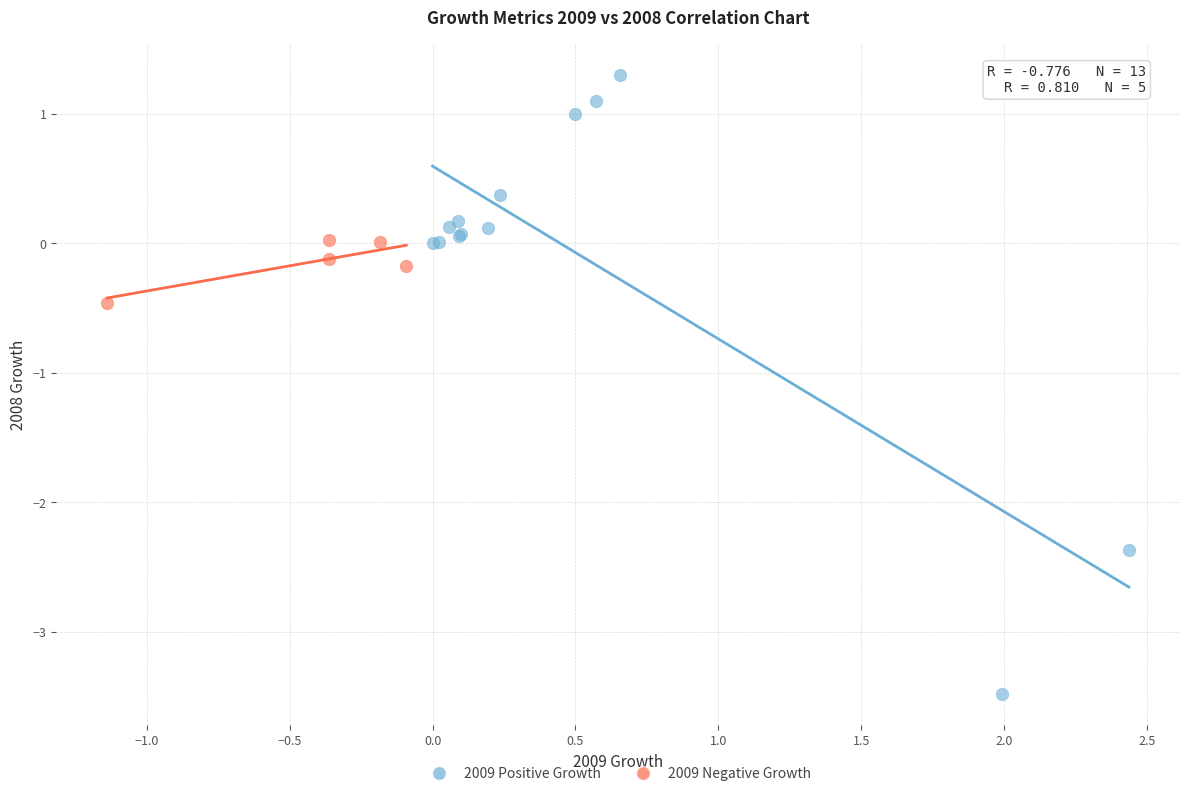

Which series reaches the maximum Y coordinate?

2009 Positive Growth